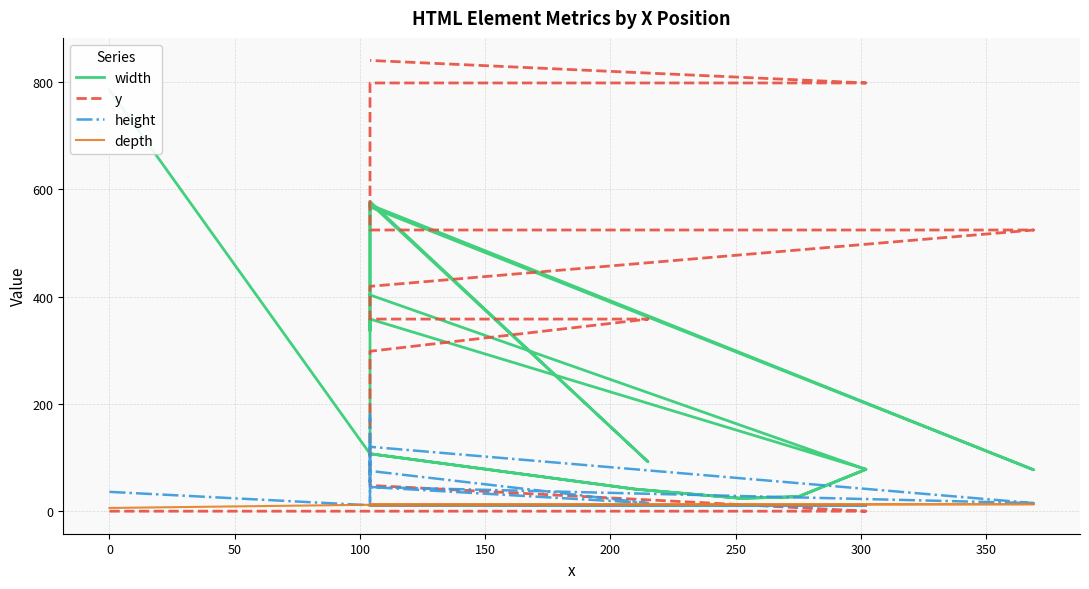

Reading left to right, transcribe all the data shown in this chart.

width: 785	107	41	24	27	78	358	336	569	572	574	92	577	571	77	567	575	107	41	24	27	78	403
y: 0	0	0	0	0	0	48	79	107	180	298	358	358	419	524	524	585	798	798	798	798	798	840
height: 36	11	11	11	11	11	11	15	60	105	75	15	45	120	15	45	180	11	11	11	11	11	11
depth: 6	12	12	12	12	12	11	12	12	12	12	13	12	12	13	12	12	12	12	12	12	12	11